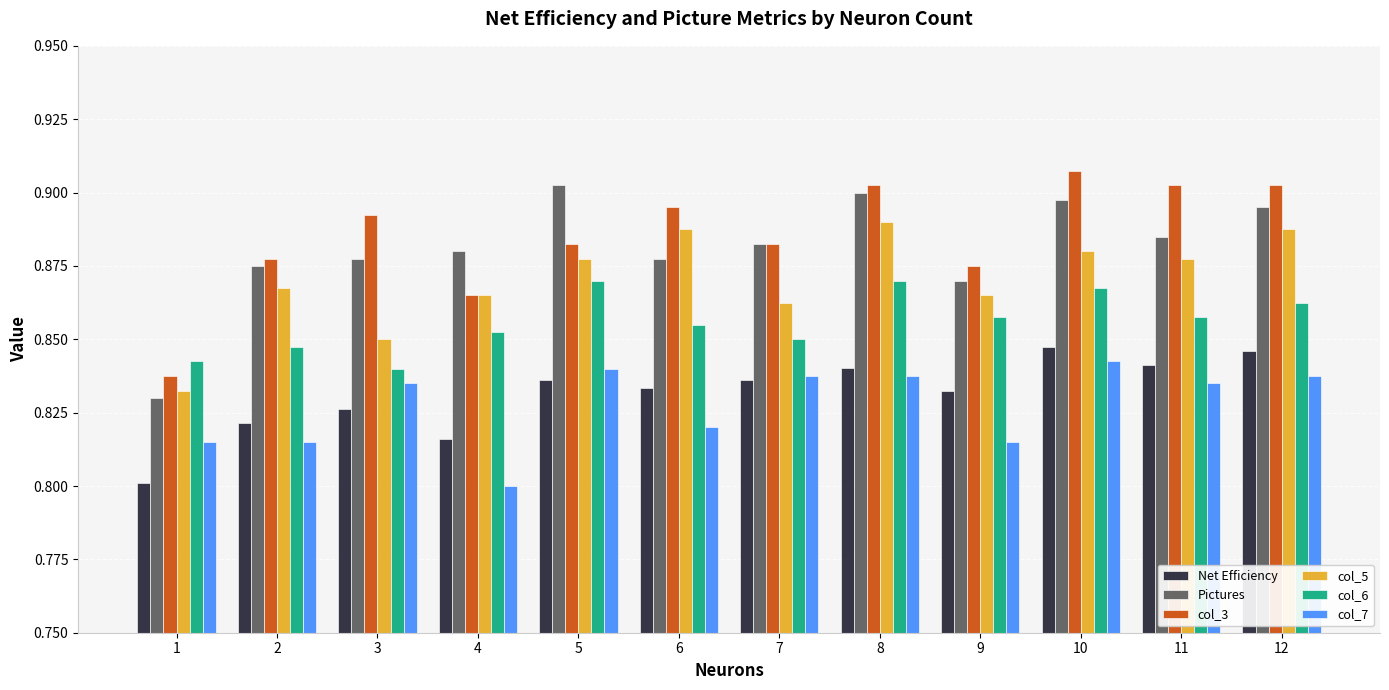

What is the spread (max minus min) of values at 6?

0.1